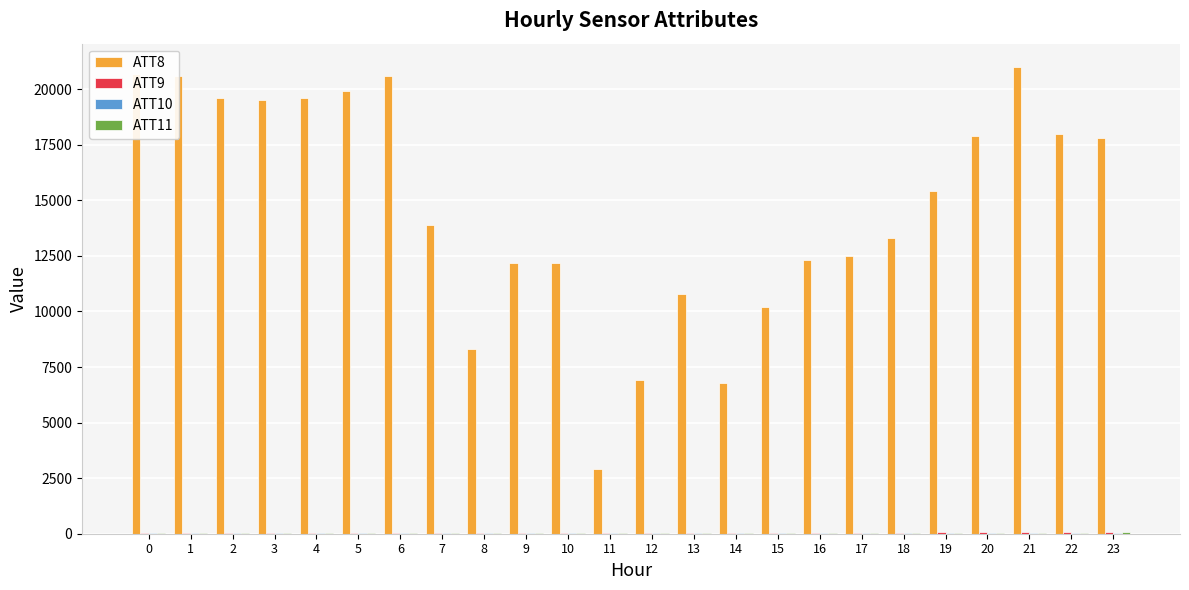

Are the bars grouped side by side (vs. stacked)?

Yes